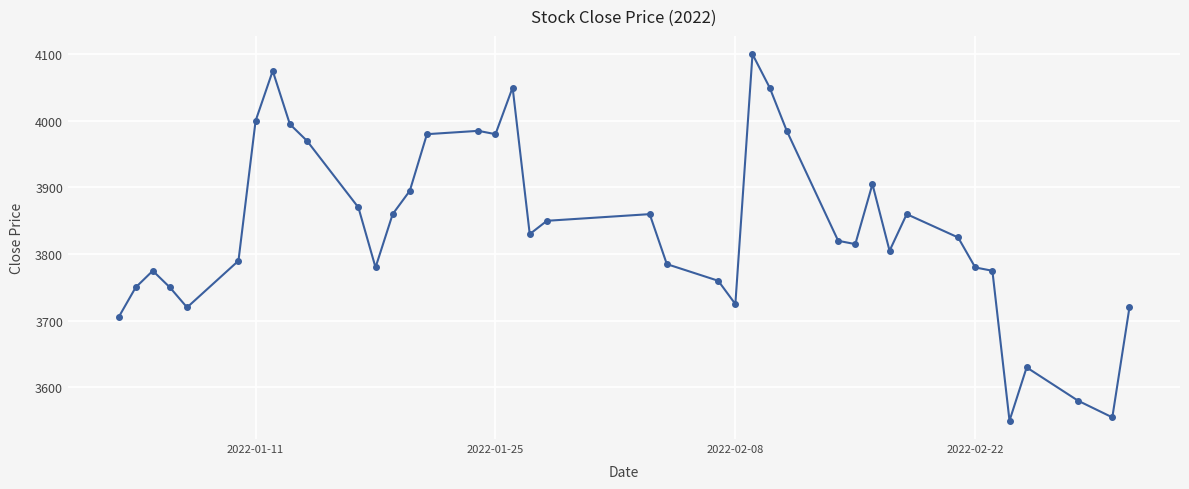

What is the minimum value shown in the chart?

3550